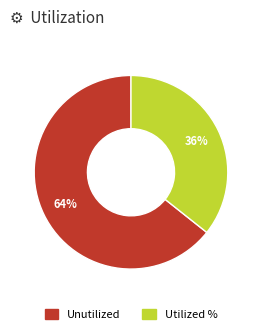

The Utilized % slice represents 30% of the pie. True or false?

False